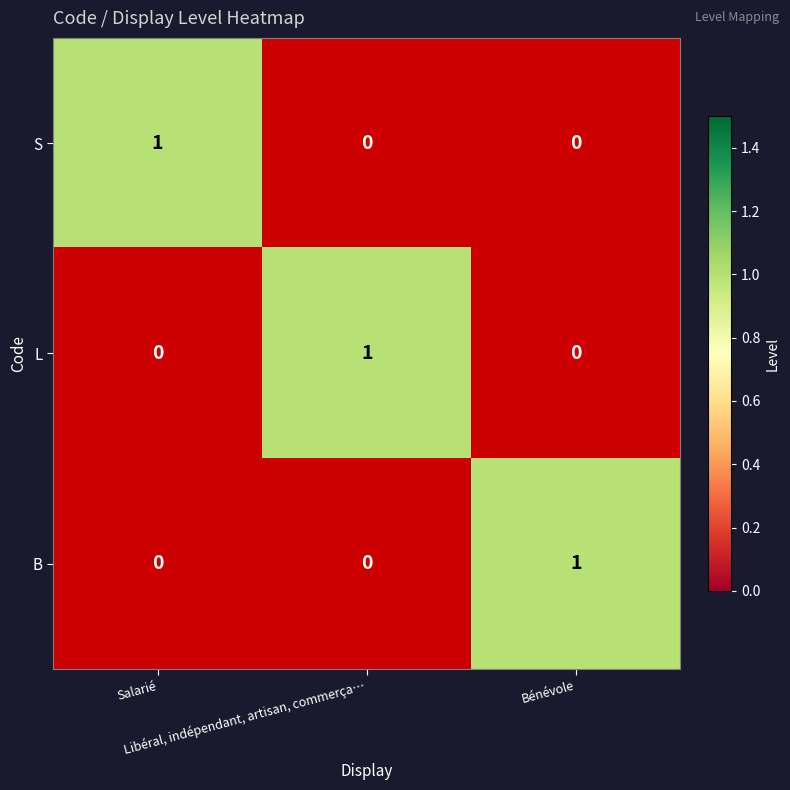

What is the approximate value of L at Libéral, indépendant, artisan, commerça…?

1